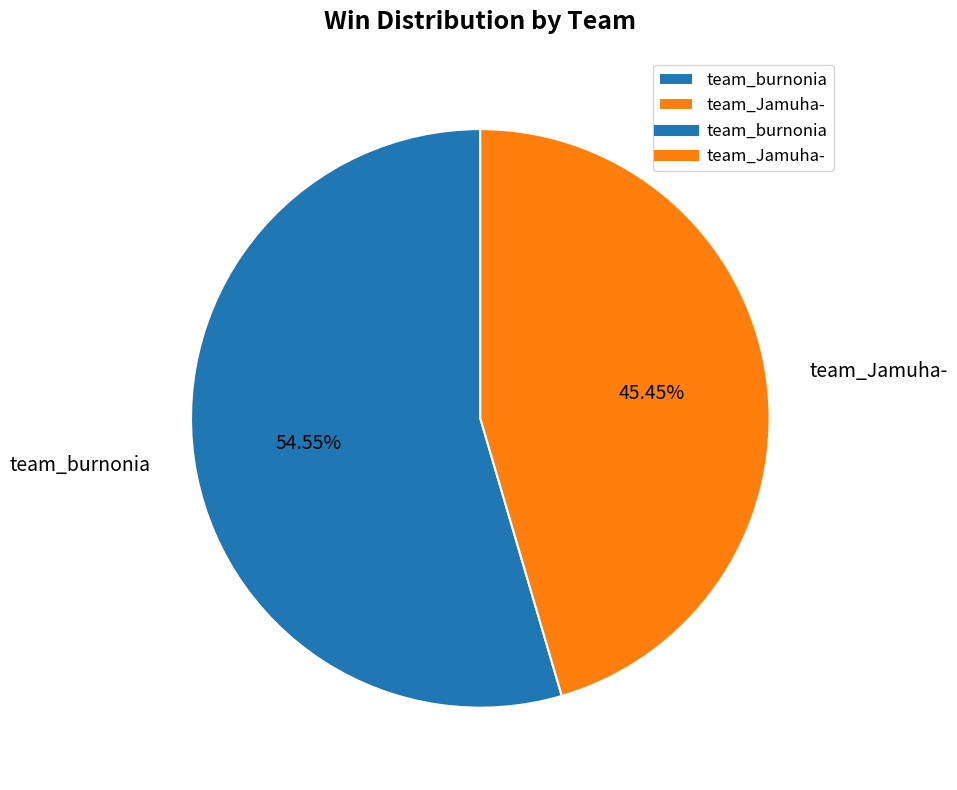

True or false: team_Jamuha- accounts for 45% of the total.

True